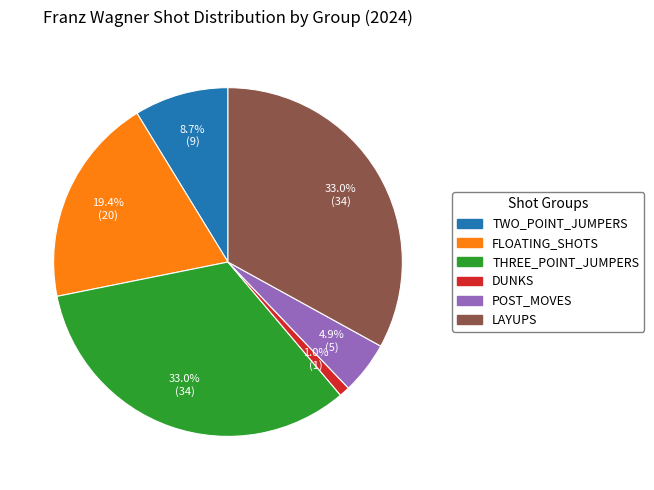

Count the number of slices in the pie.

6